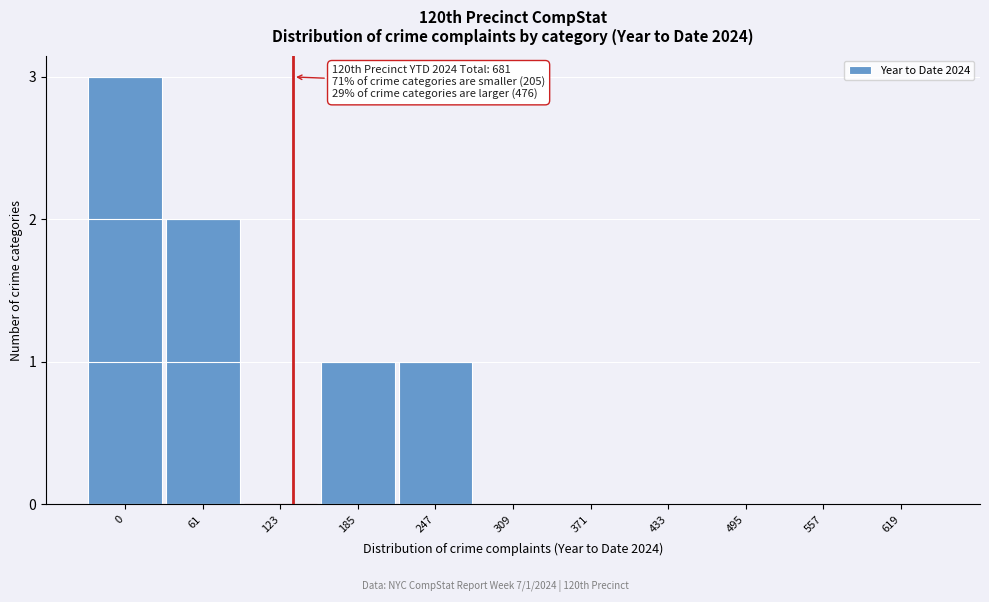

Reading left to right, extract all data points from this chart.

0=3	61=2	123=0	185=1	247=1	309=0	371=0	433=0	495=0	557=0	619=0